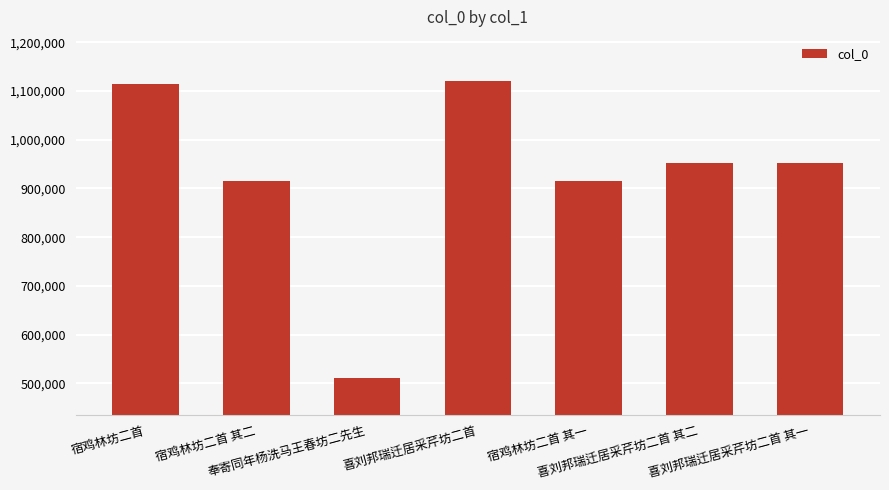

How many values are below 953202?

3